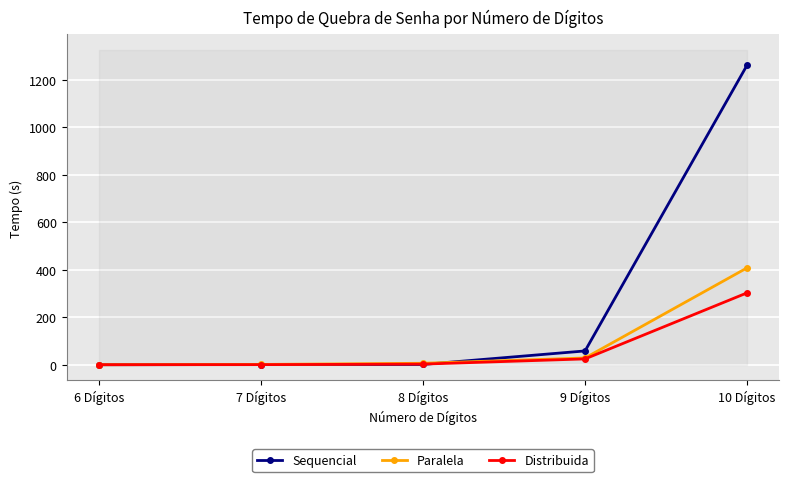

How many lines are shown in the chart?

3